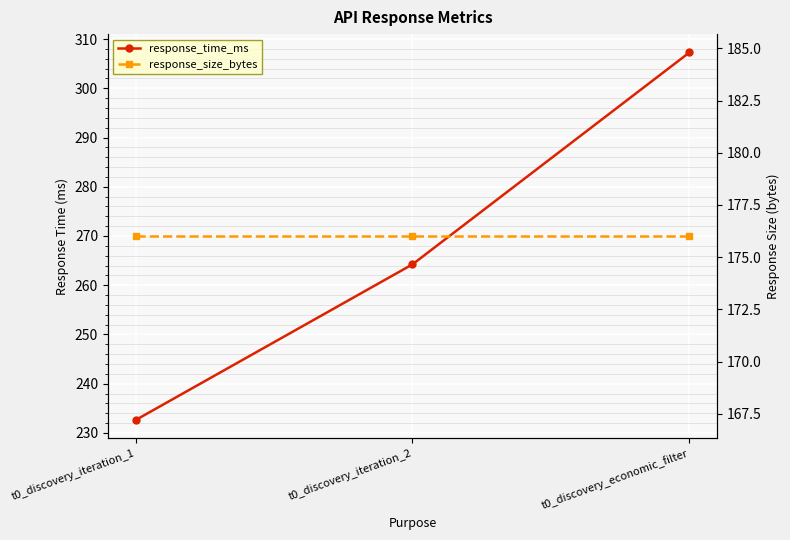

What is the spread (max minus min) of values at t0_discovery_economic_filter?

131.3